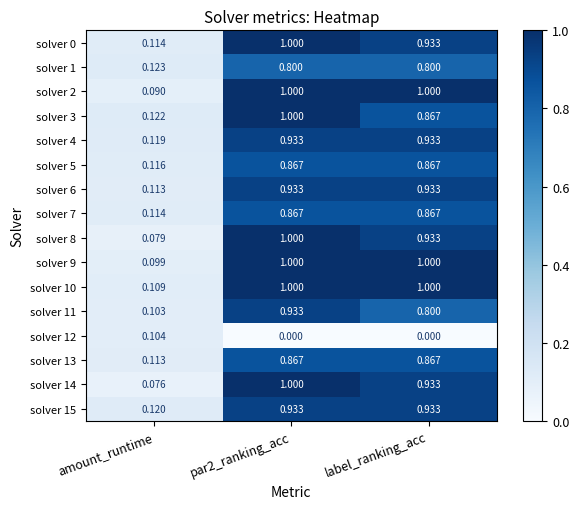

At which label does solver 3 reach its minimum?

amount_runtime